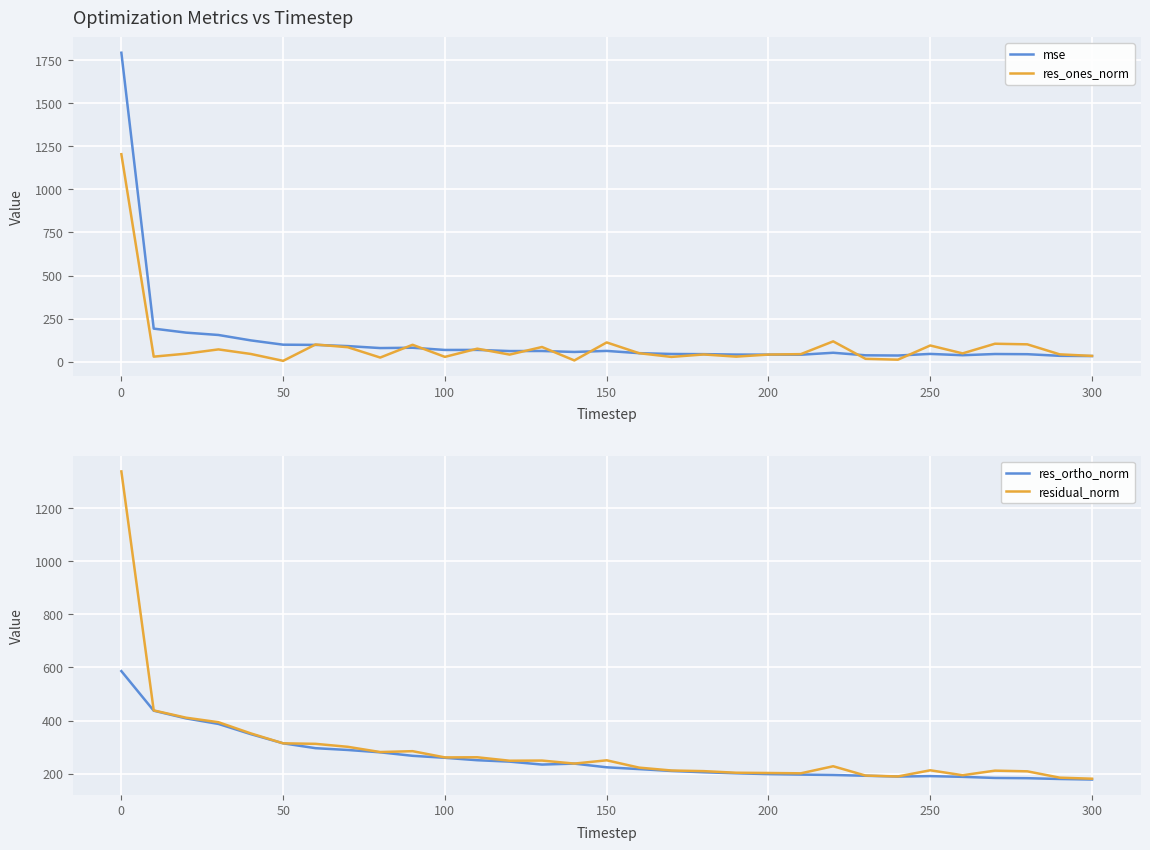

The value of mse at 150 is 62.5. True or false?

True